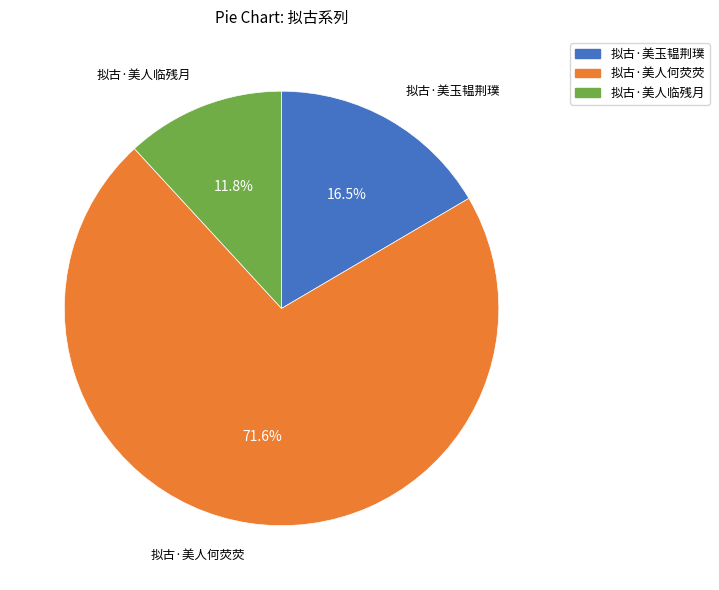

To the nearest percent, what portion does 拟古·美人何荧荧 represent?

72%